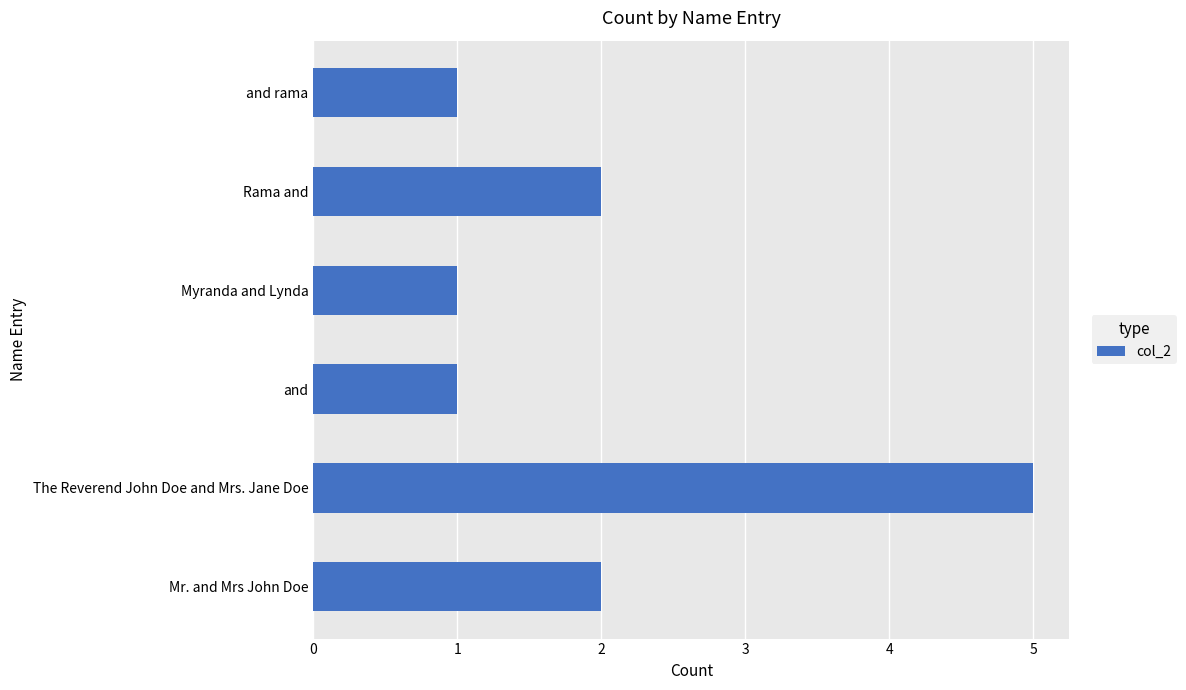

Does the chart contain any negative values?

No